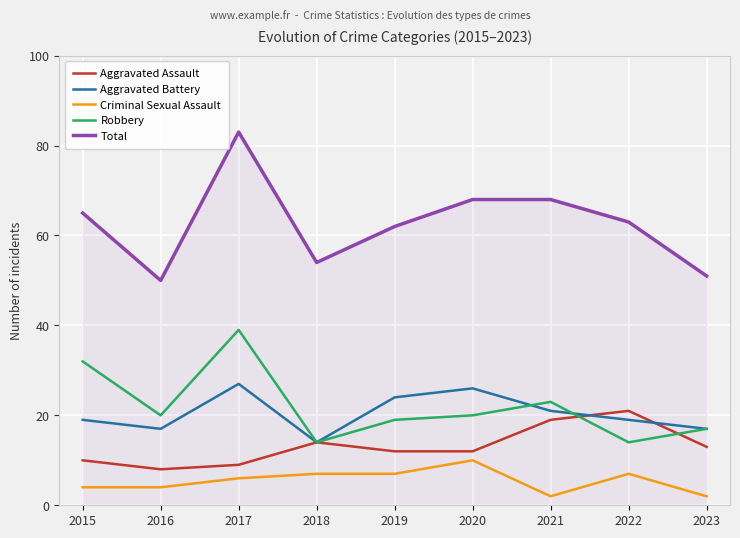

What is the difference between the Aggravated Assault values at 2019 and 2016?

4